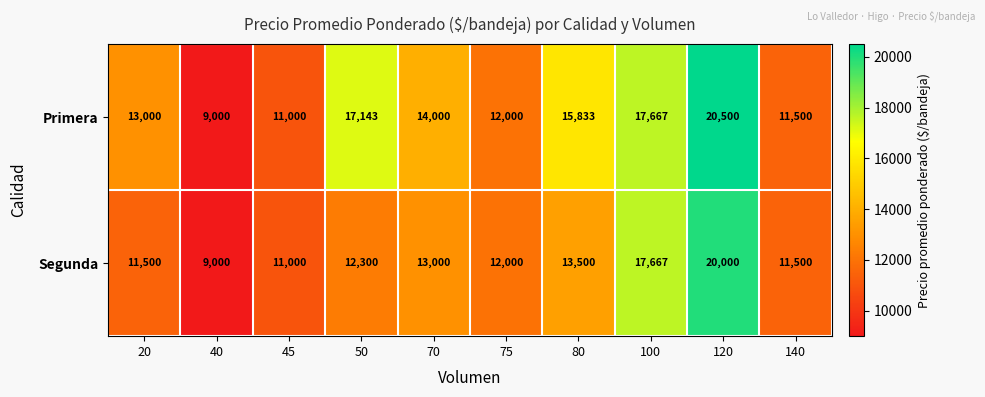

The value of Primera at 120 is 20500. True or false?

True